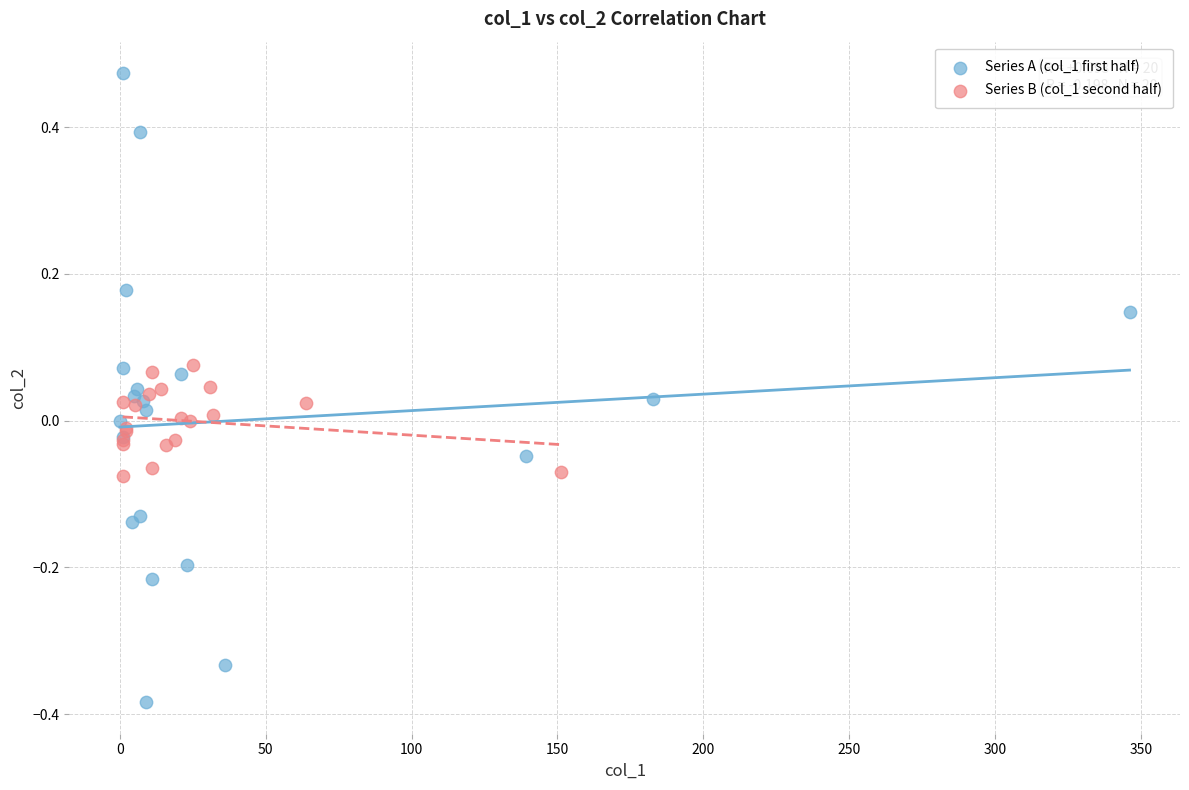

Which series has the largest Y range (max minus min)?

Series A (col_1 first half)